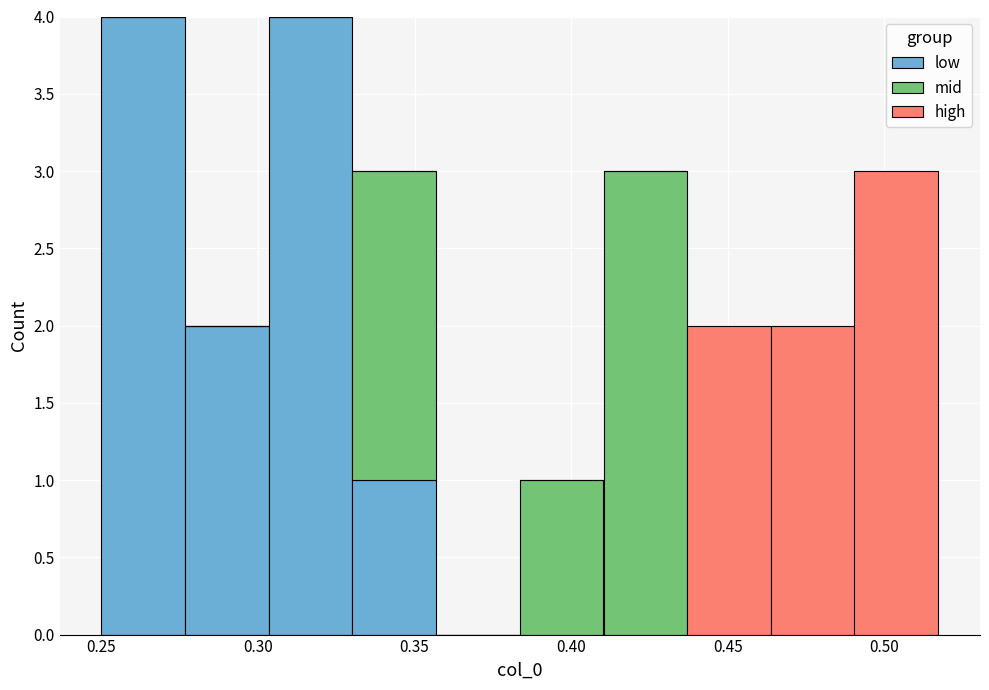

Reading left to right, transcribe this chart: for each stacked bar, give the range it covers on the x-axis and its total height. Neither the bar edges nor the heights are printed on the chart, so give them approximately, as read against the axes.

0.250 to 0.275: 4
0.275 to 0.305: 2
0.305 to 0.330: 4
0.330 to 0.355: 3
0.355 to 0.385: 0
0.385 to 0.410: 1
0.410 to 0.435: 3
0.435 to 0.465: 2
0.465 to 0.490: 2
0.490 to 0.515: 3